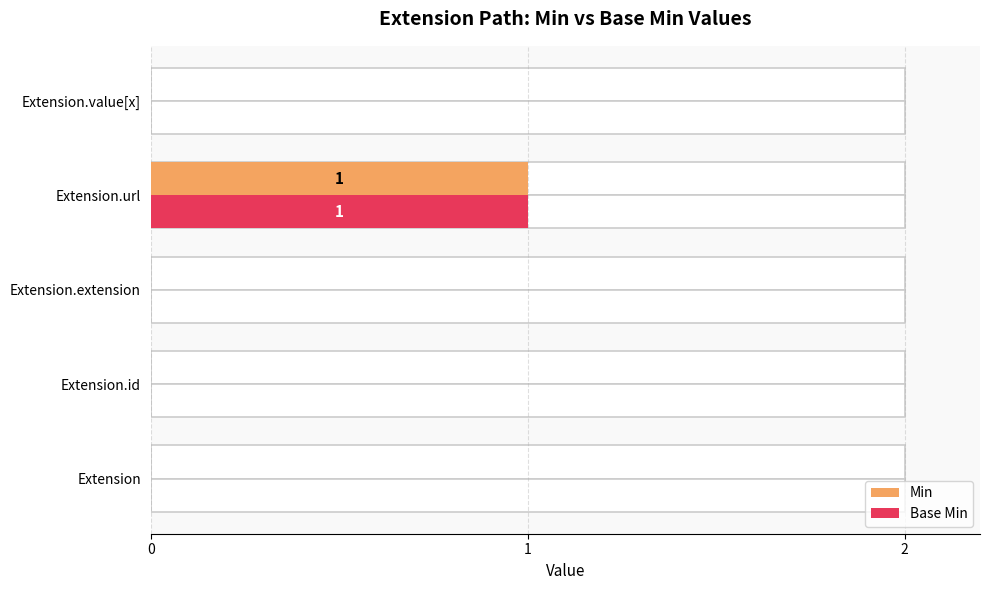

What is the total value across all series at 3?

2